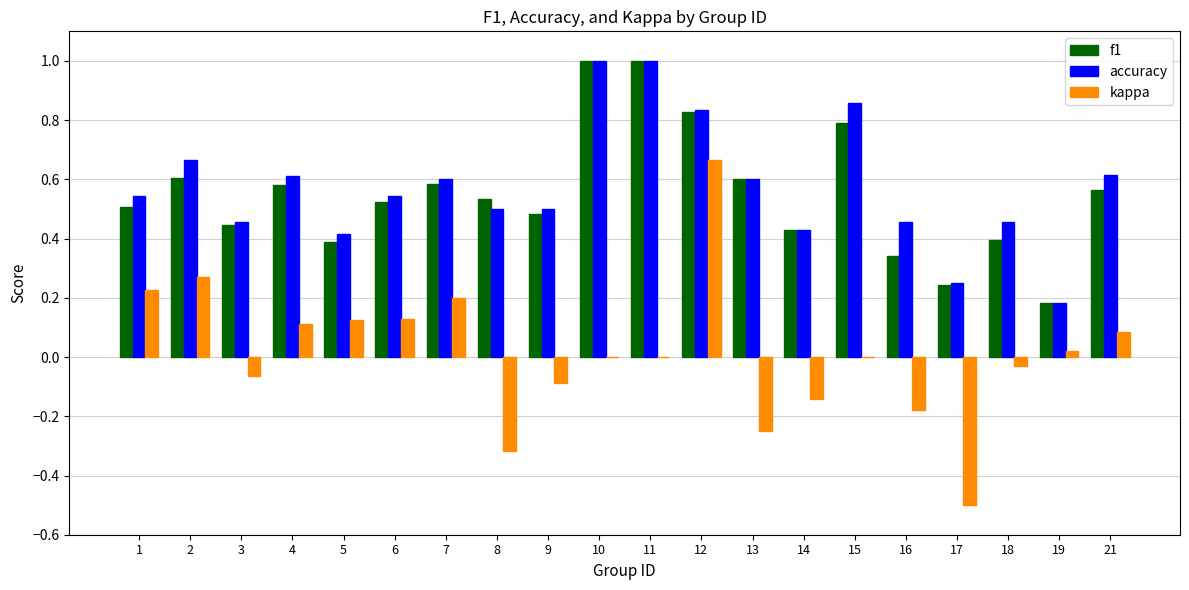

Is the value of accuracy at 8 greater than the value of f1 at 2?

No